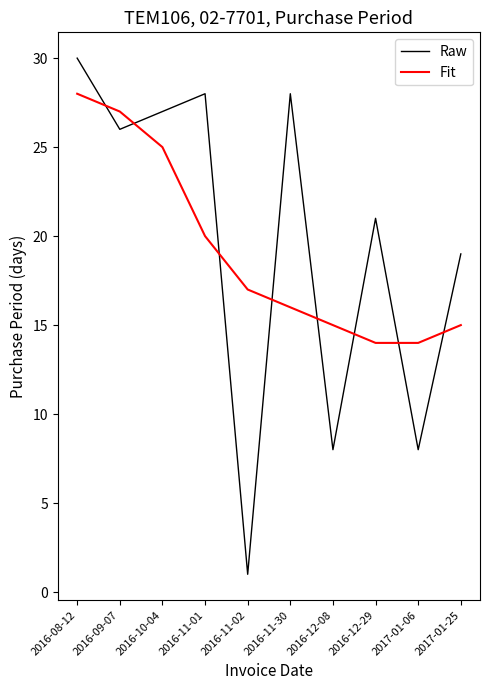

True or false: Raw and Fit cross at least once.

True